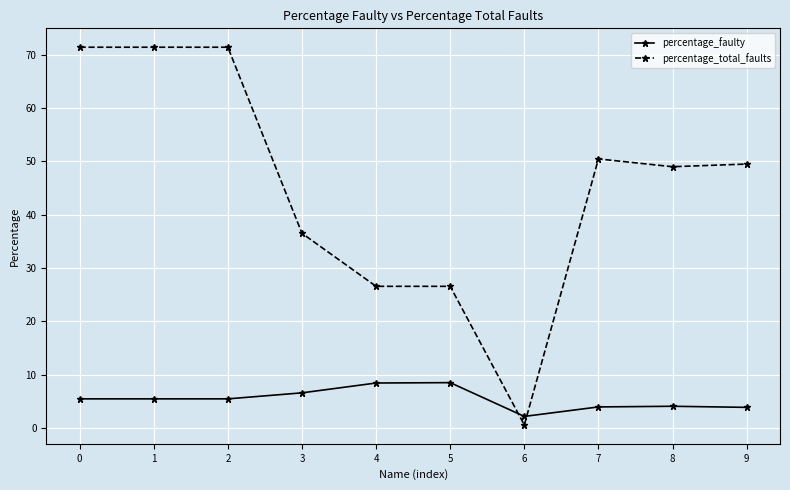

What is the sum of all percentage_faulty values?

53.6